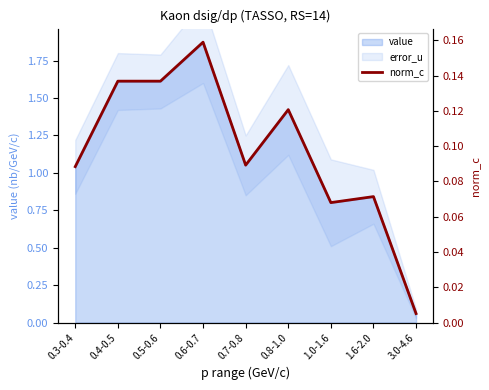

What is the value of the 8th point from the left?

0.1